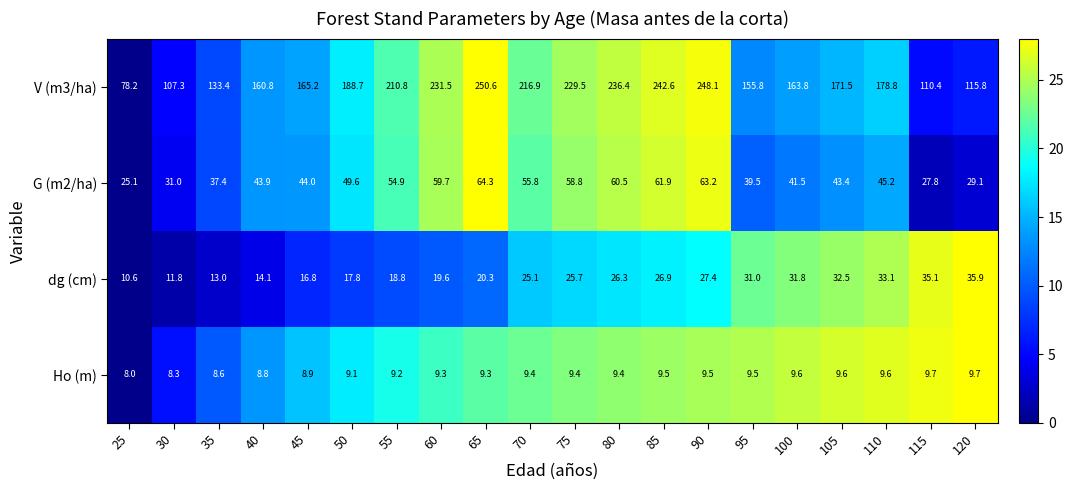

Is it true that G (m2/ha) equals 27.3 at 50?

False